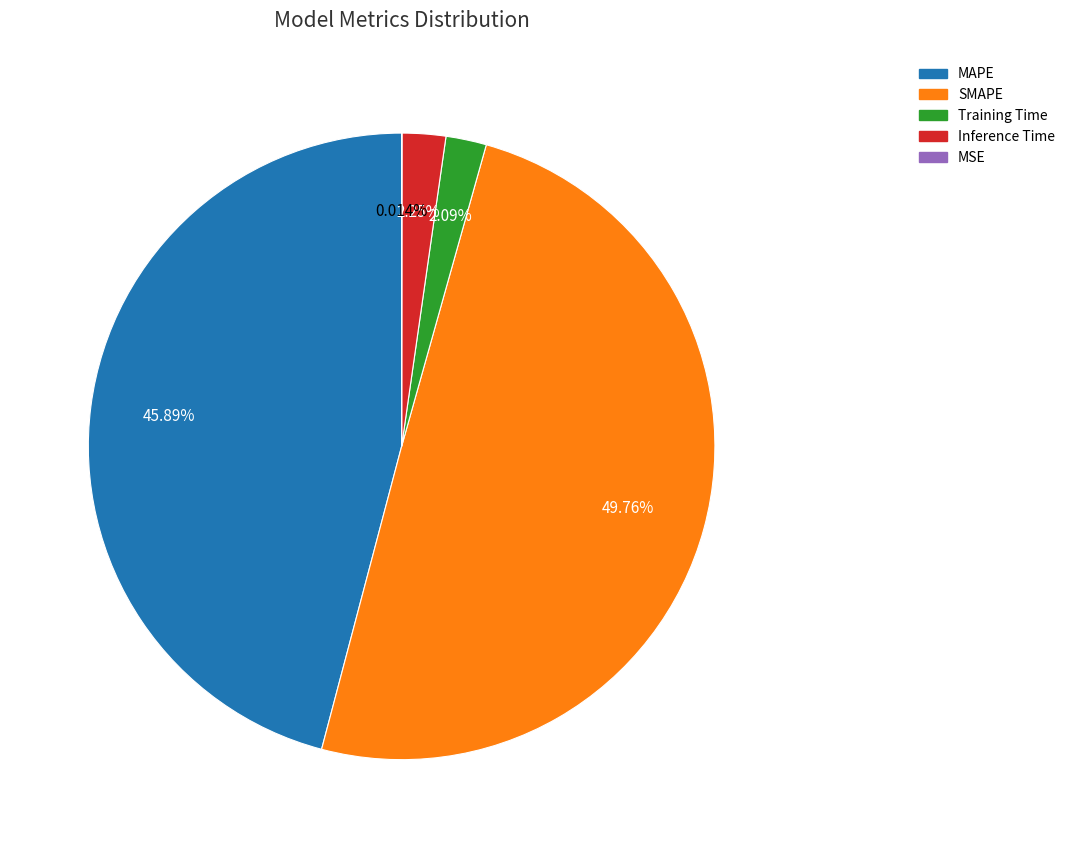

Which slice is the largest?

SMAPE